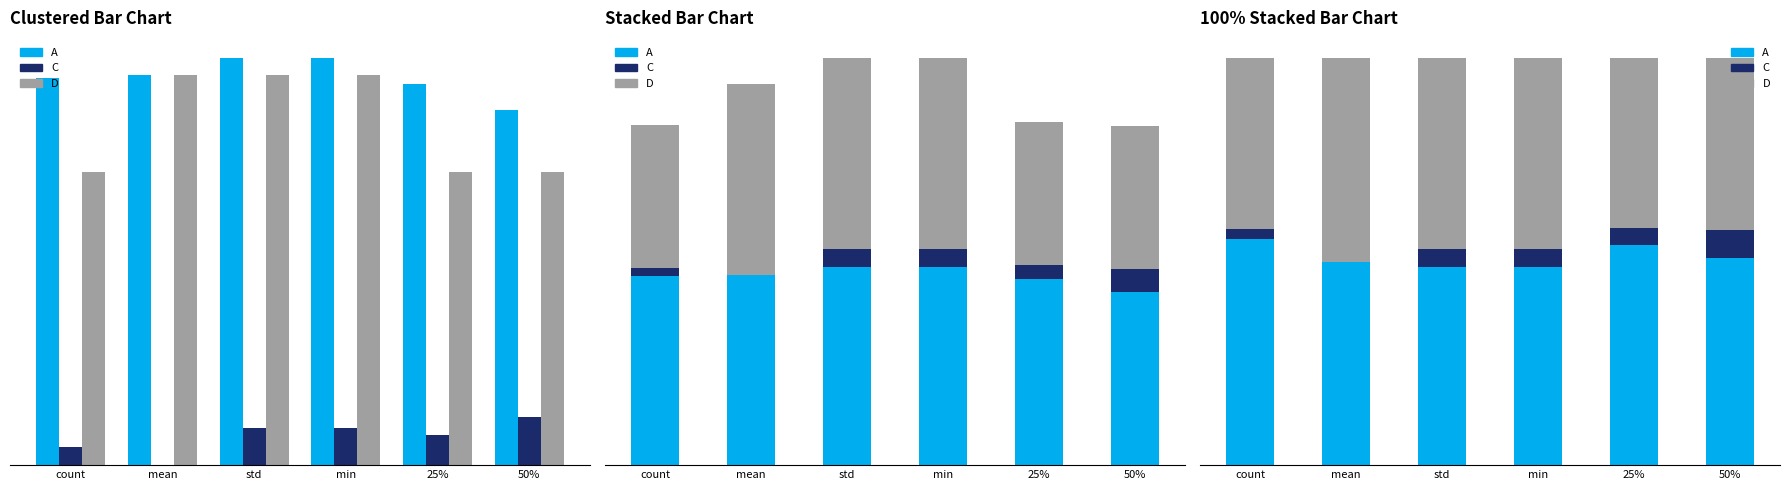

True or false: A has a value of 48.8 at min.

True